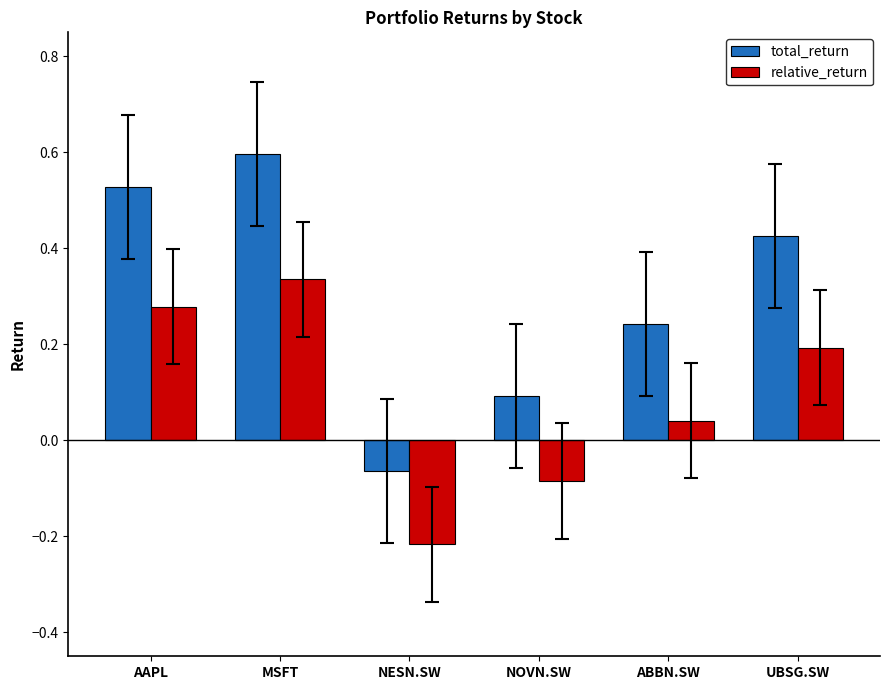

At which category is the sum across all series the highest?

MSFT